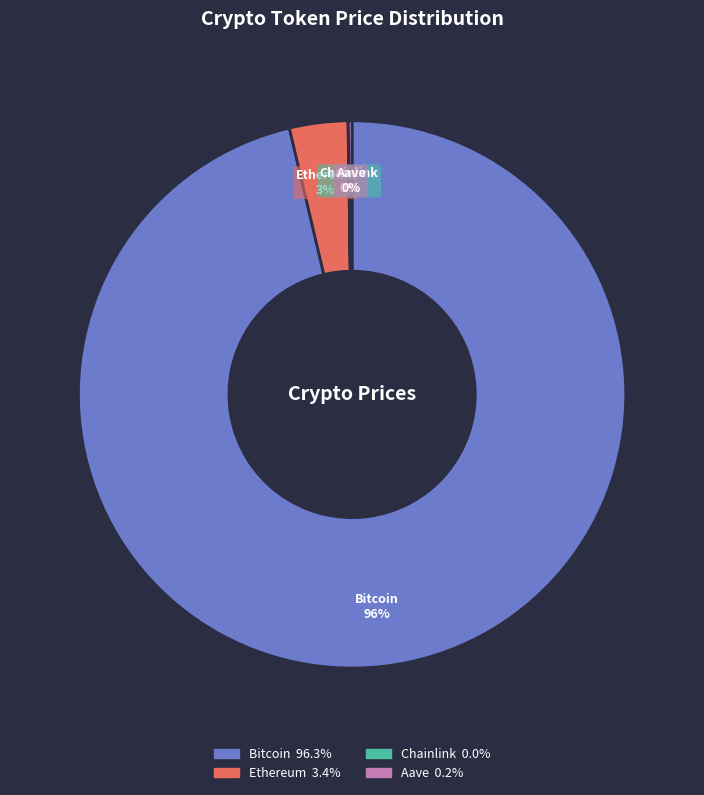

What percentage is the Ethereum slice, to the nearest percent?

3%